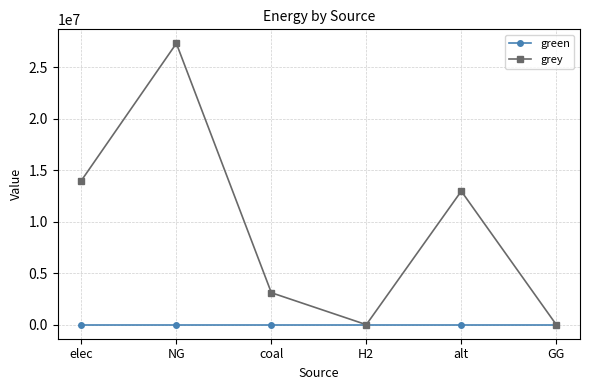

Rank the series by their average value, from lowest to highest.

green, grey